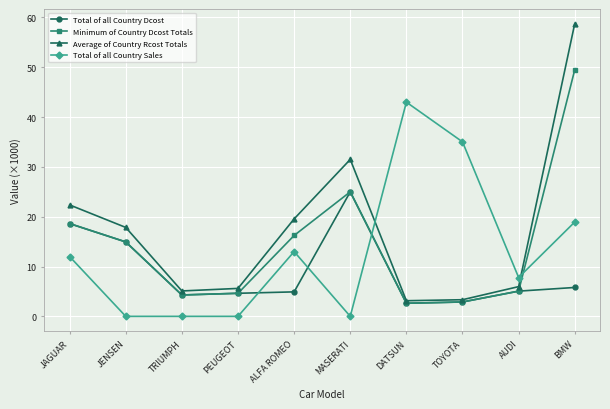

Where is Total of all Country Dcost nearest to the value 13?

JENSEN